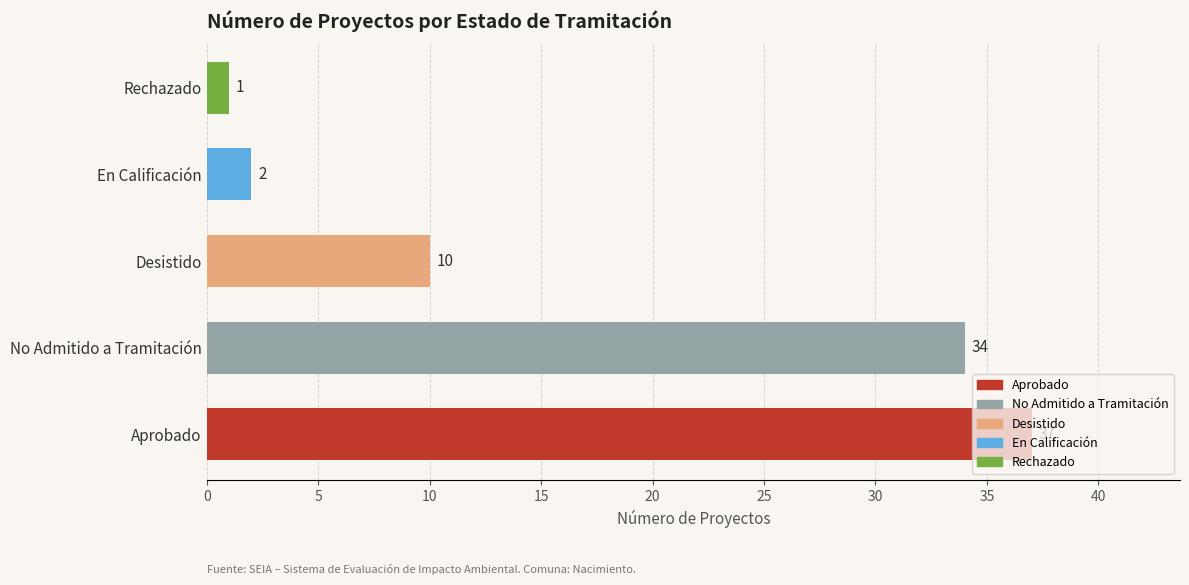

At which category does the chart reach its peak across all series?

Aprobado